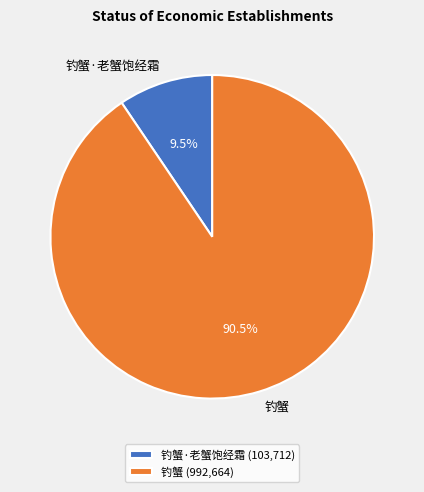

Is the sum of 钓蟹·老蟹饱经霜 and 钓蟹 greater than half?

Yes